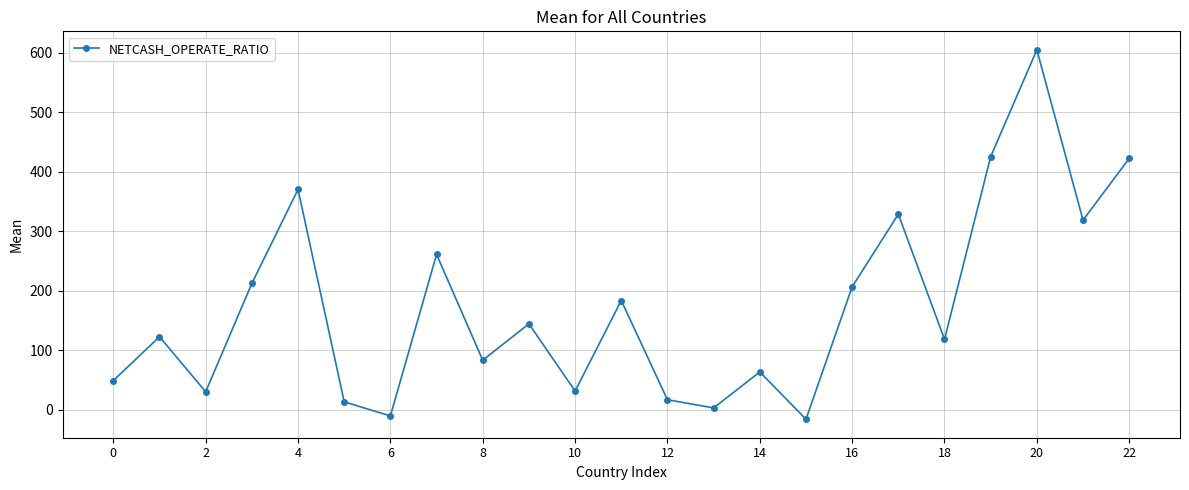

How many interior local peaks (higher than both neighbors) does the data have?

8